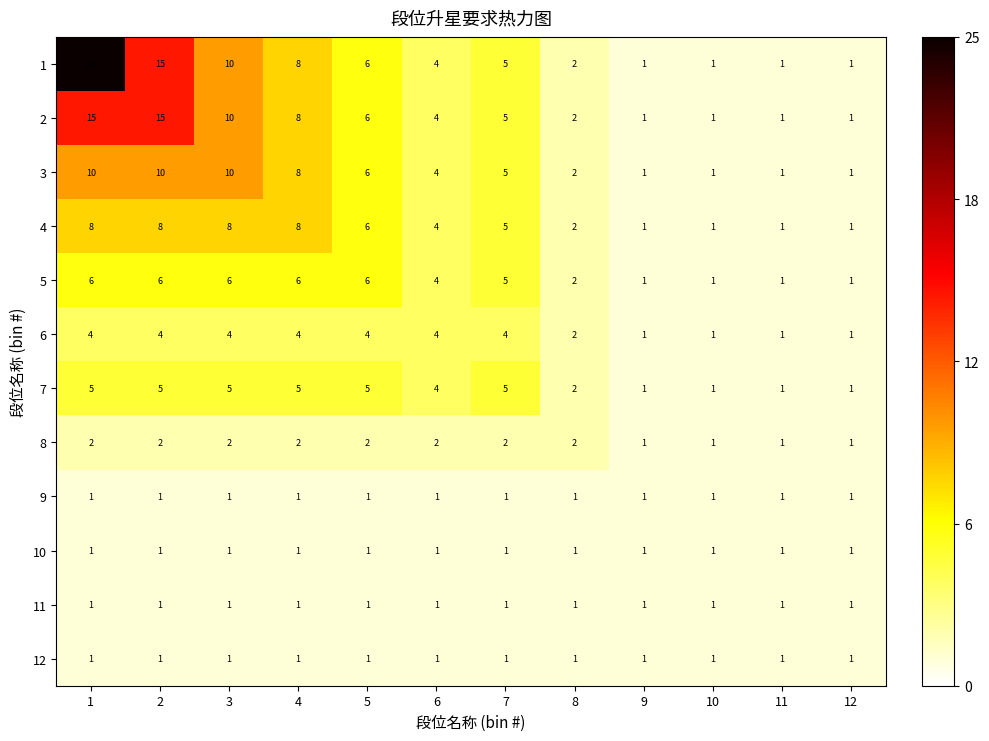

True or false: 3 has a value of 1 at 10.

True